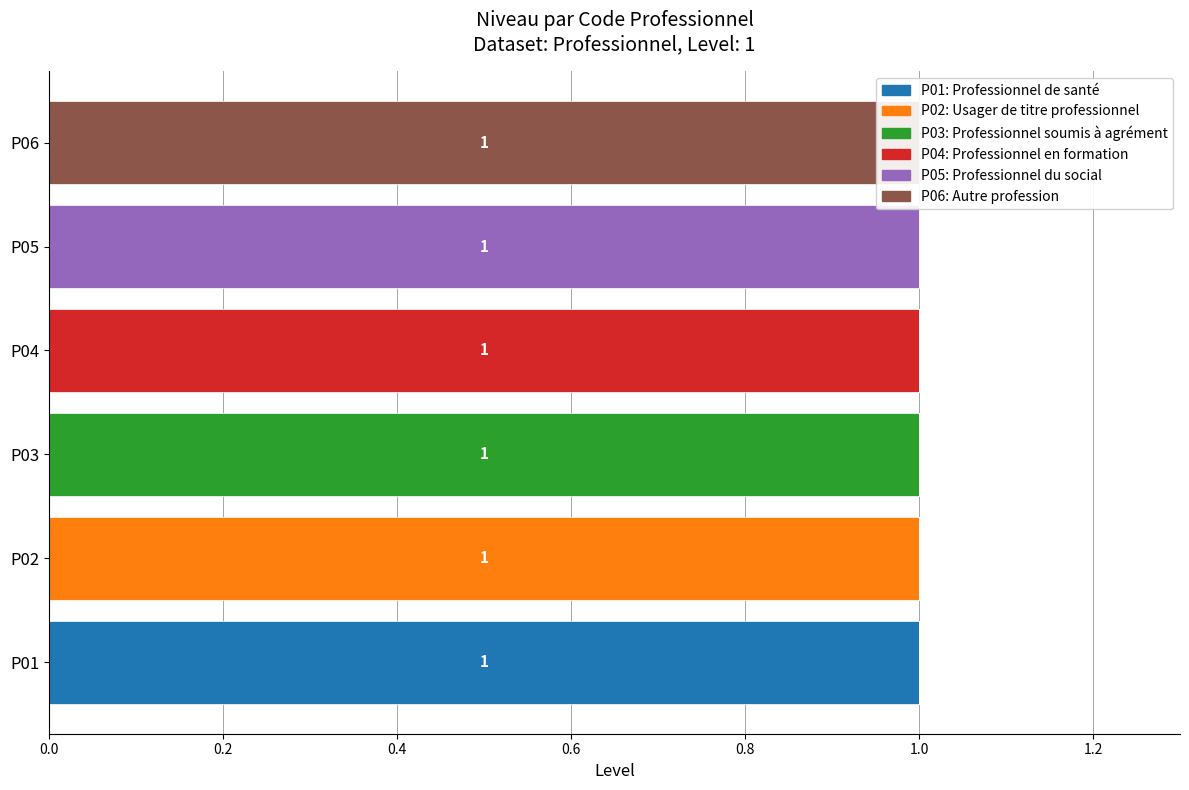

What are all the series names shown in the legend?

P01, P02, P03, P04, P05, P06